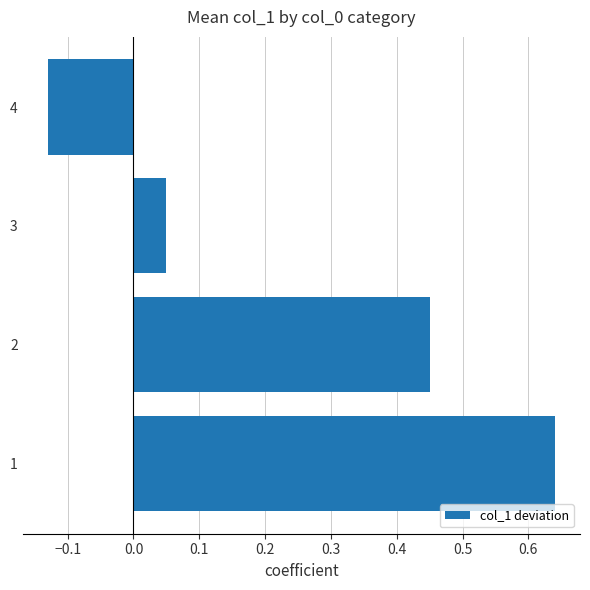

Where is the data nearest to the value 0?

3